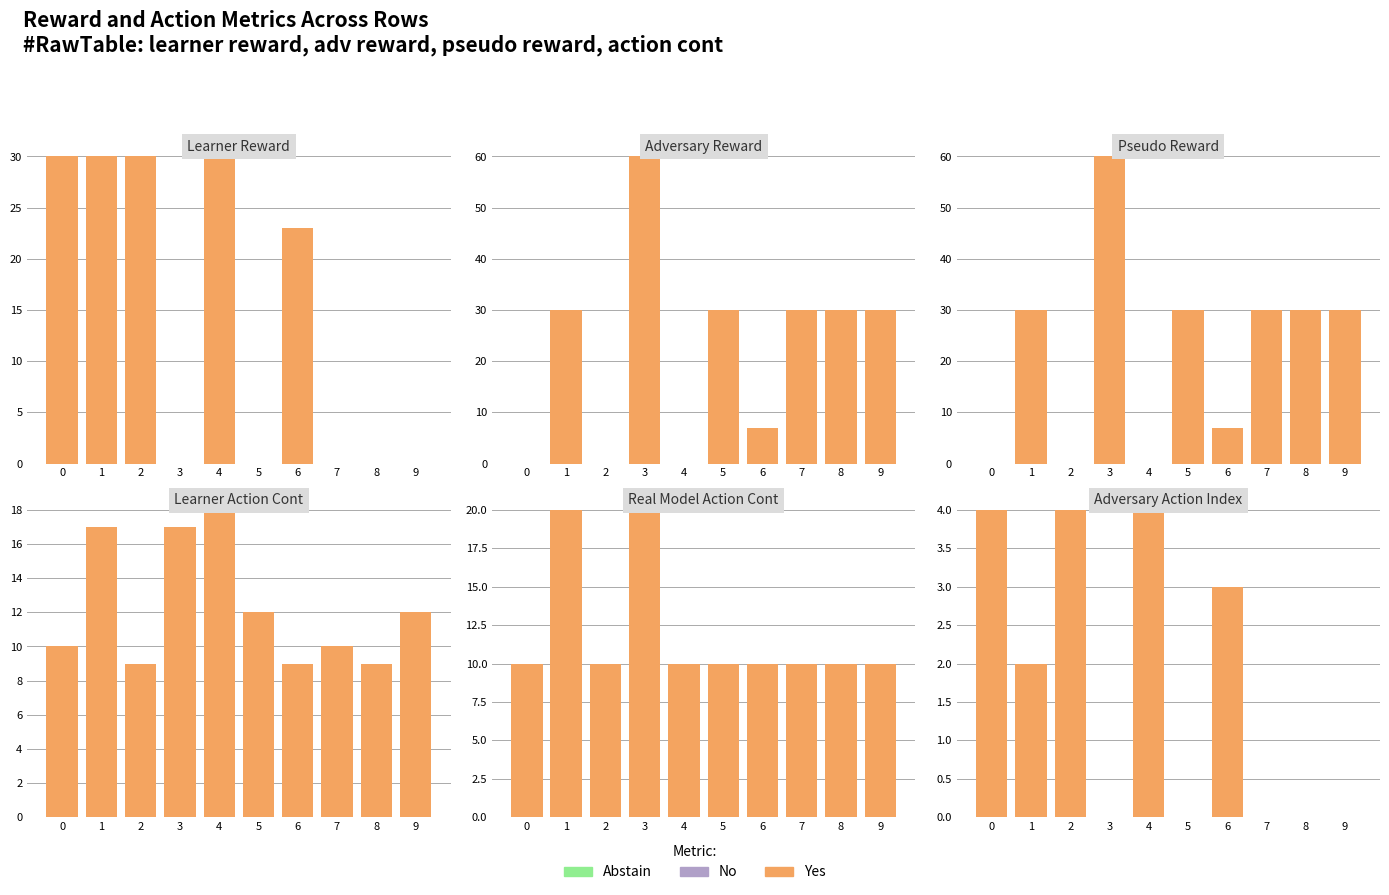

The value of Yes at 9 is 0. True or false?

True